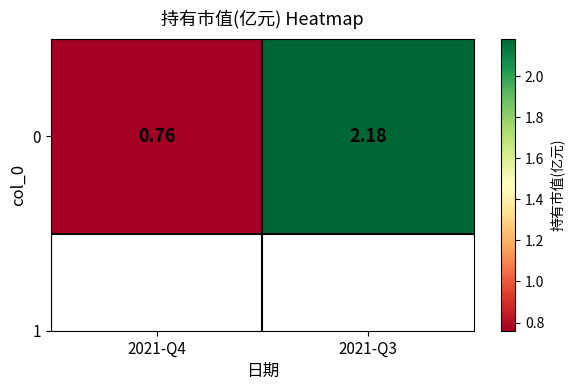

True or false: the data shows 3.3 at 2021-Q3.

False